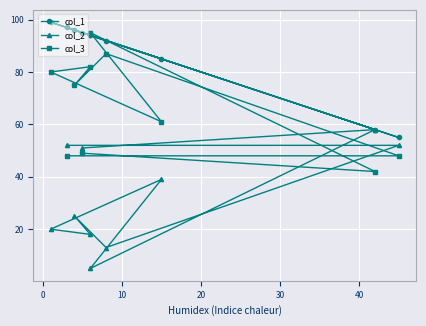

Is the value of col_3 at 40 greater than the value of col_2 at −10?

Yes